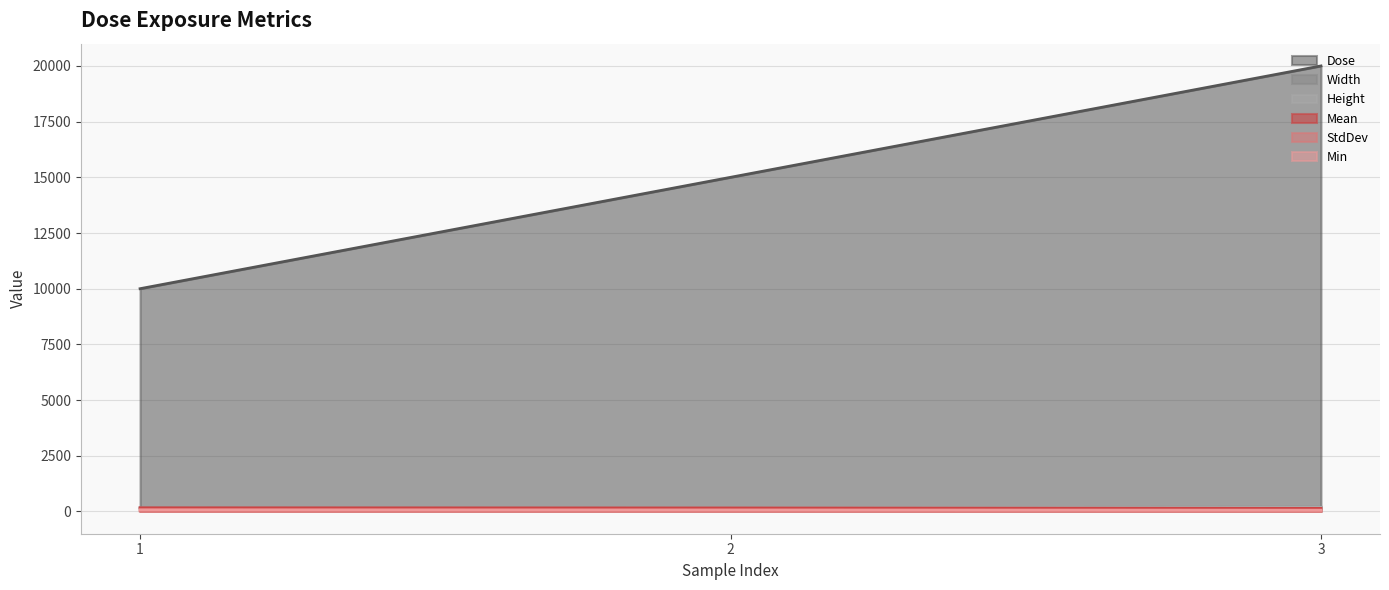

Rank the series at 1 from highest to lowest value.

Dose, Mean, Width, Height, Min, StdDev